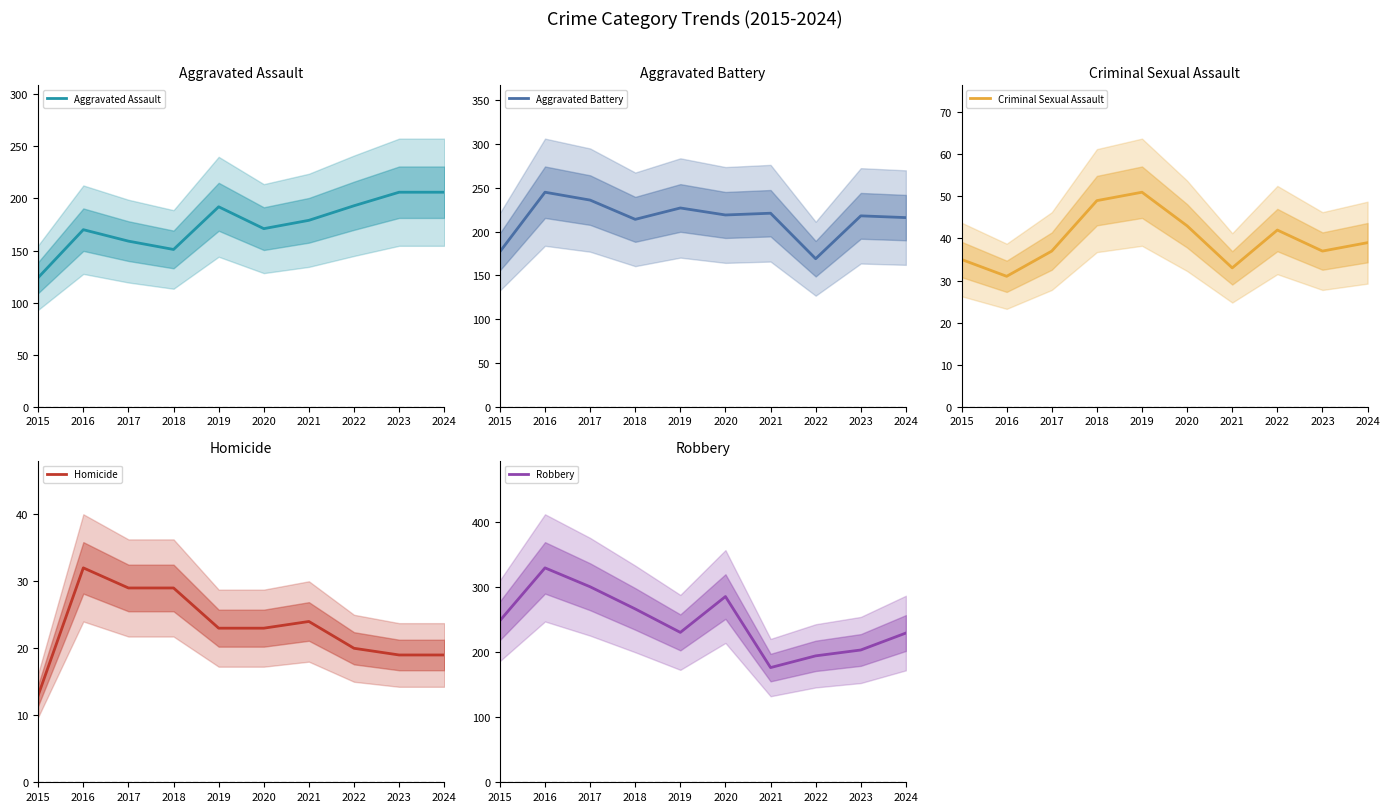

At which category is the sum across all series the highest?

2016